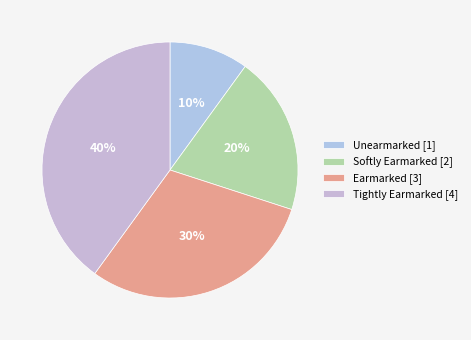

Count the number of slices in the pie.

4